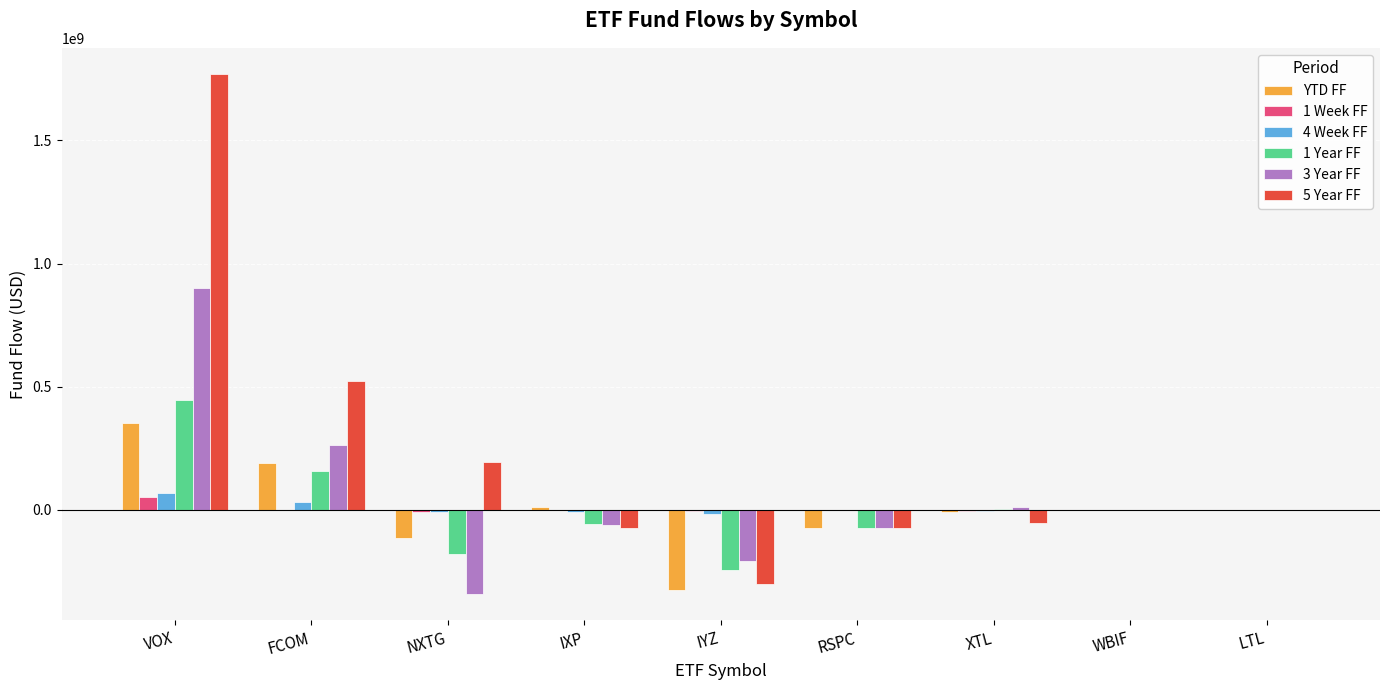

Is it true that 5 Year FF equals 522834295.0 at FCOM?

True